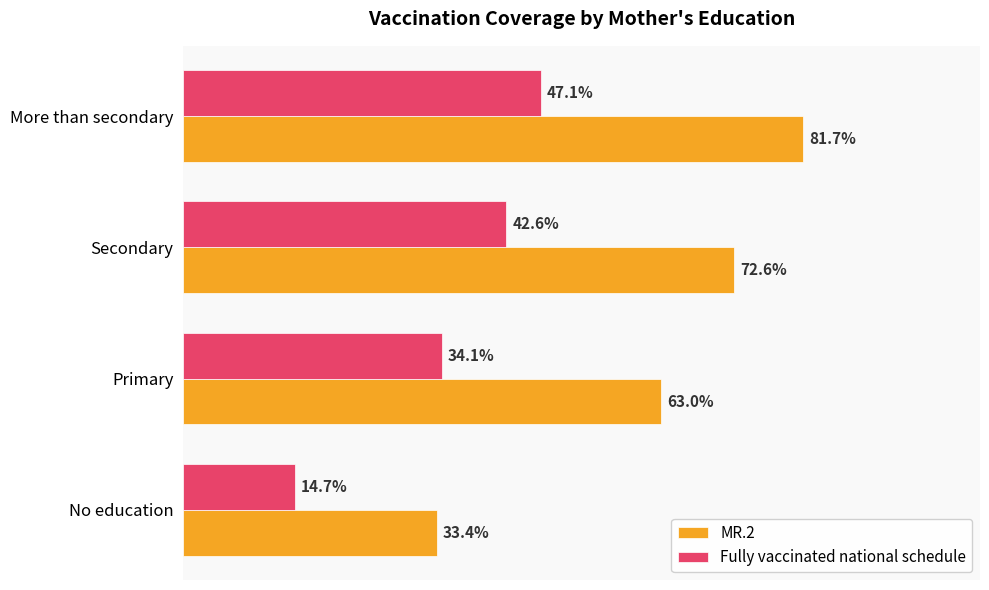

Which series changed the most between Primary and Secondary?

MR.2